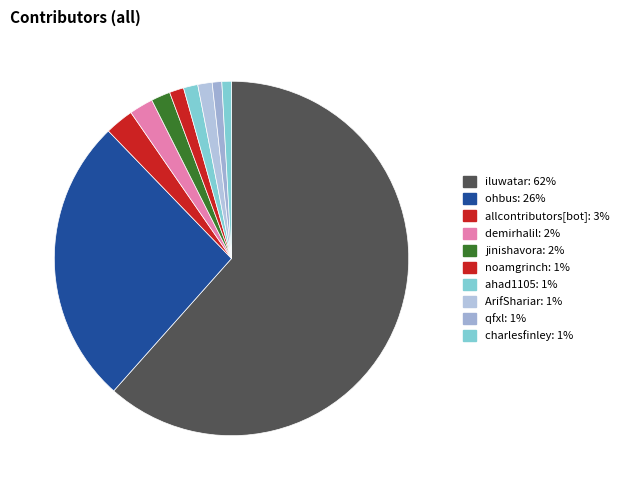

Count the number of slices in the pie.

10